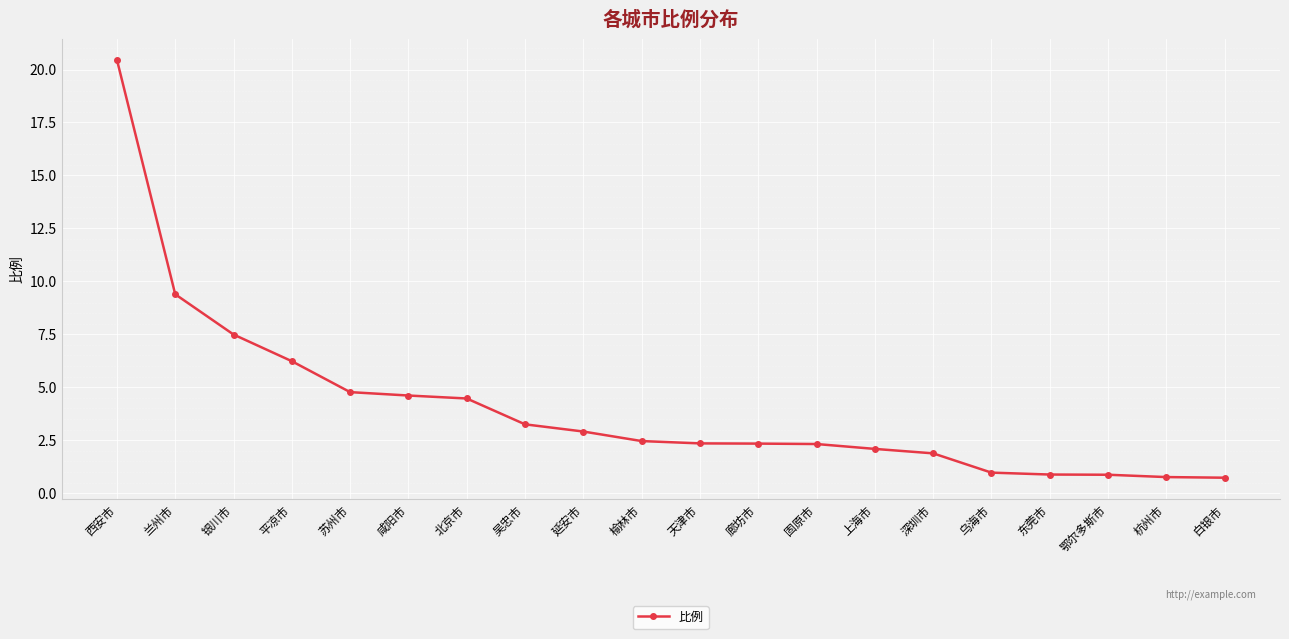

What is the sum of the values at 咸阳市 and 延安市?

7.5